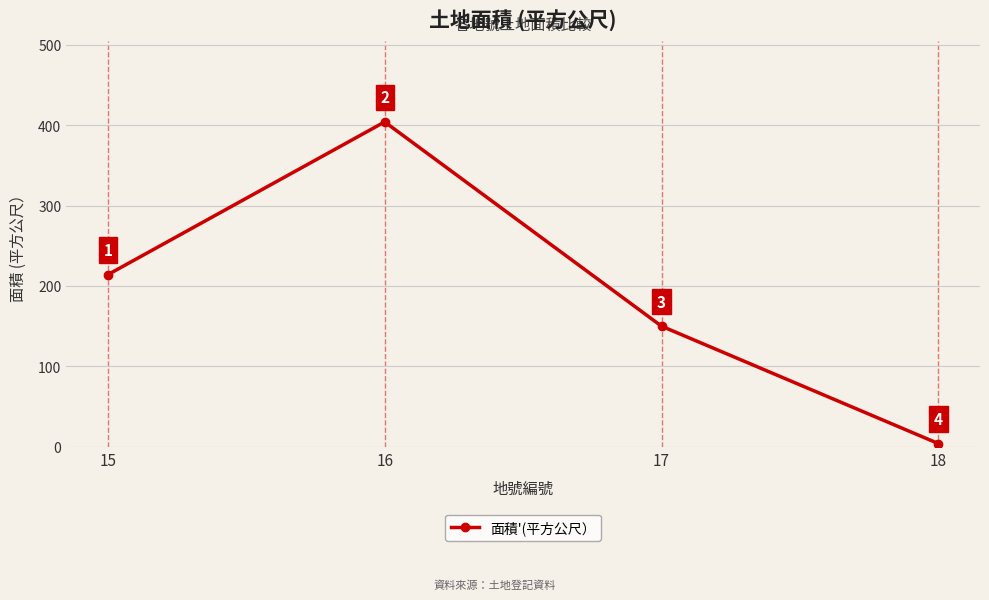

How many interior local peaks (higher than both neighbors) does the data have?

1